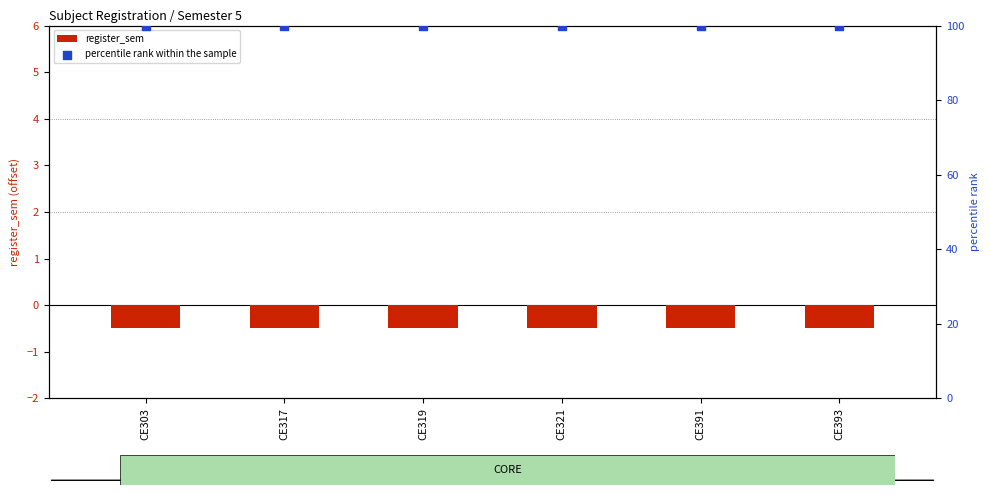

What is the total value across all series at CE303?

99.5